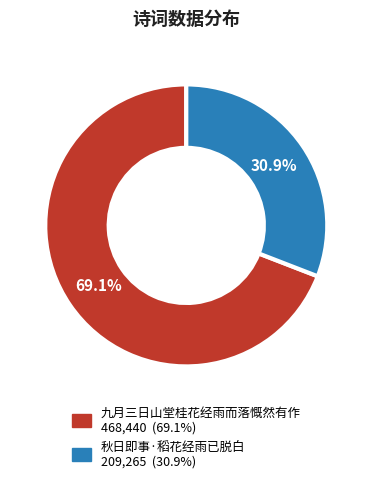

To the nearest percent, what is the combined percentage of 秋日即事·稻花经雨已脱白 and 九月三日山堂桂花经雨而落慨然有作?

100%